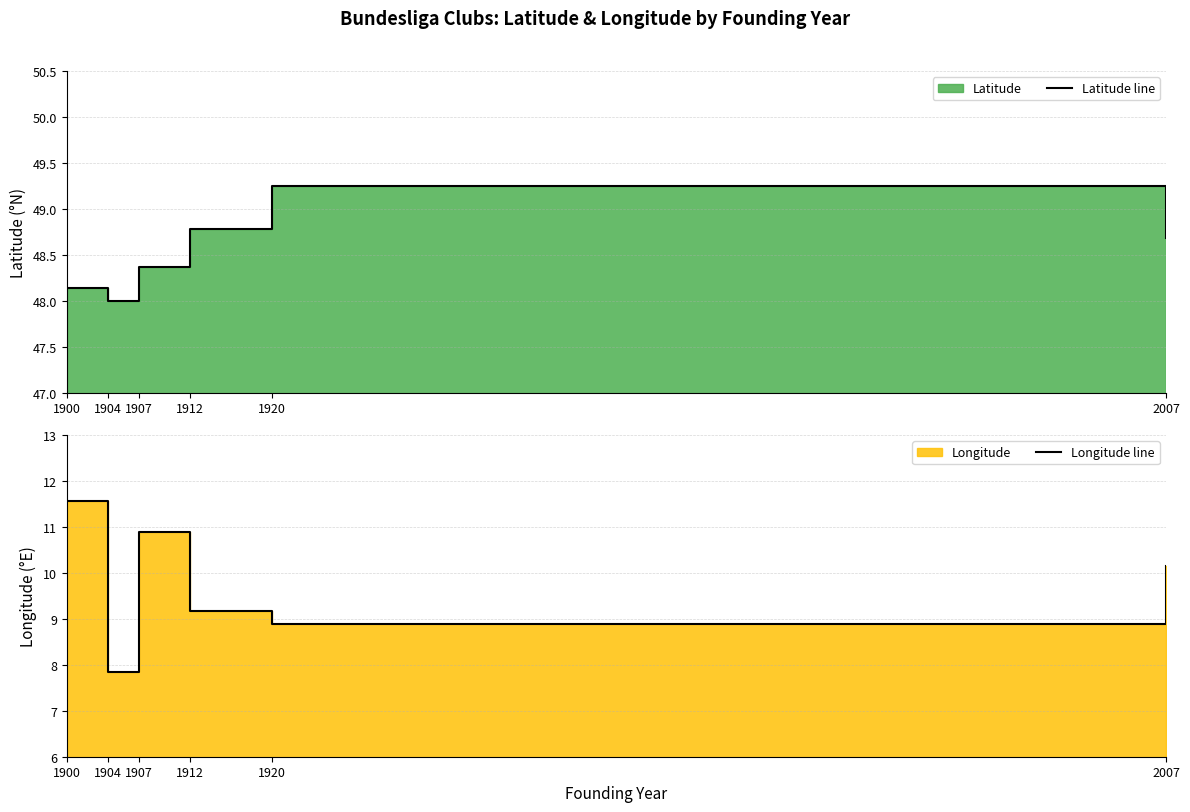

True or false: Latitude line and Longitude line cross at least once.

False